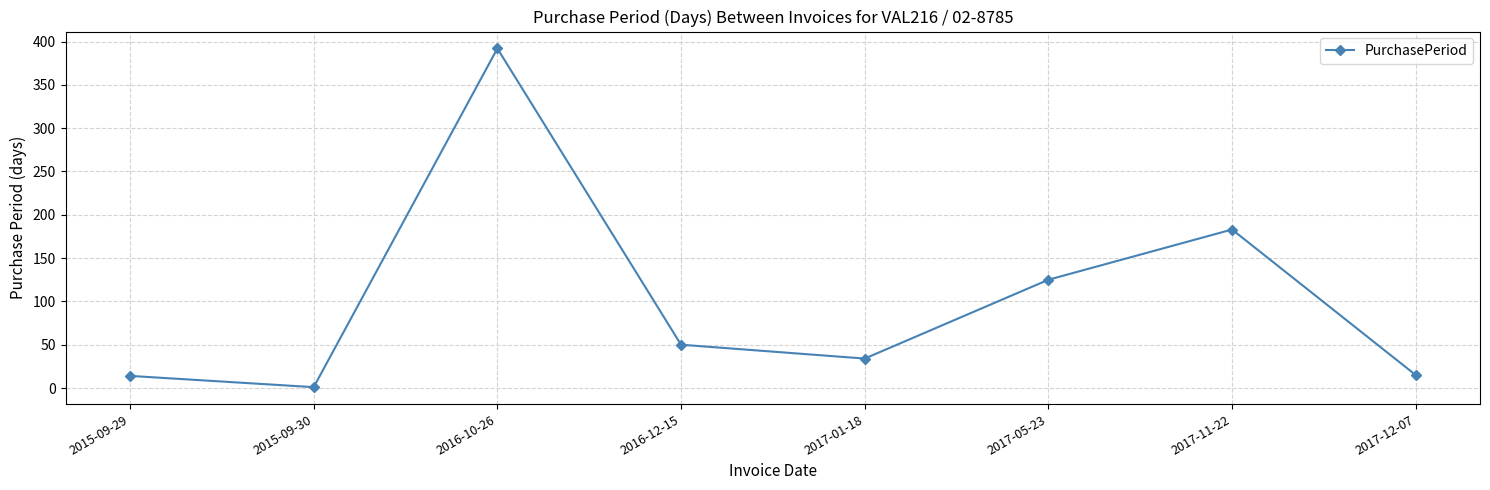

Count the number of data series in this chart.

1